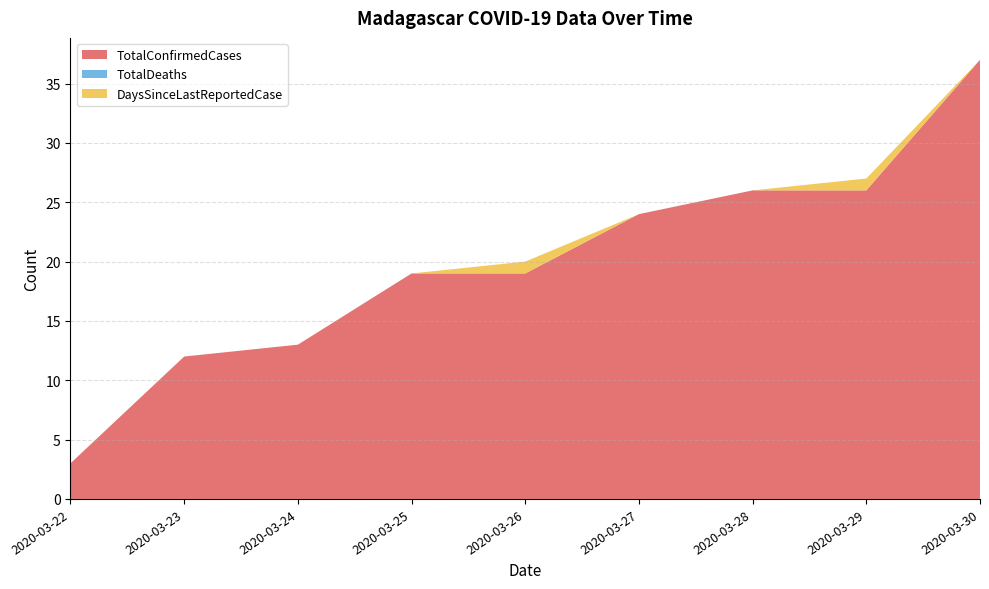

Reading right to left, transcribe all the data shown in this chart.

TotalConfirmedCases: 2020-03-30=37	2020-03-29=26	2020-03-28=26	2020-03-27=24	2020-03-26=19	2020-03-25=19	2020-03-24=13	2020-03-23=12	2020-03-22=3
TotalDeaths: 2020-03-30=0	2020-03-29=0	2020-03-28=0	2020-03-27=0	2020-03-26=0	2020-03-25=0	2020-03-24=0	2020-03-23=0	2020-03-22=0
DaysSinceLastReportedCase: 2020-03-30=0	2020-03-29=1	2020-03-28=0	2020-03-27=0	2020-03-26=1	2020-03-25=0	2020-03-24=0	2020-03-23=0	2020-03-22=0